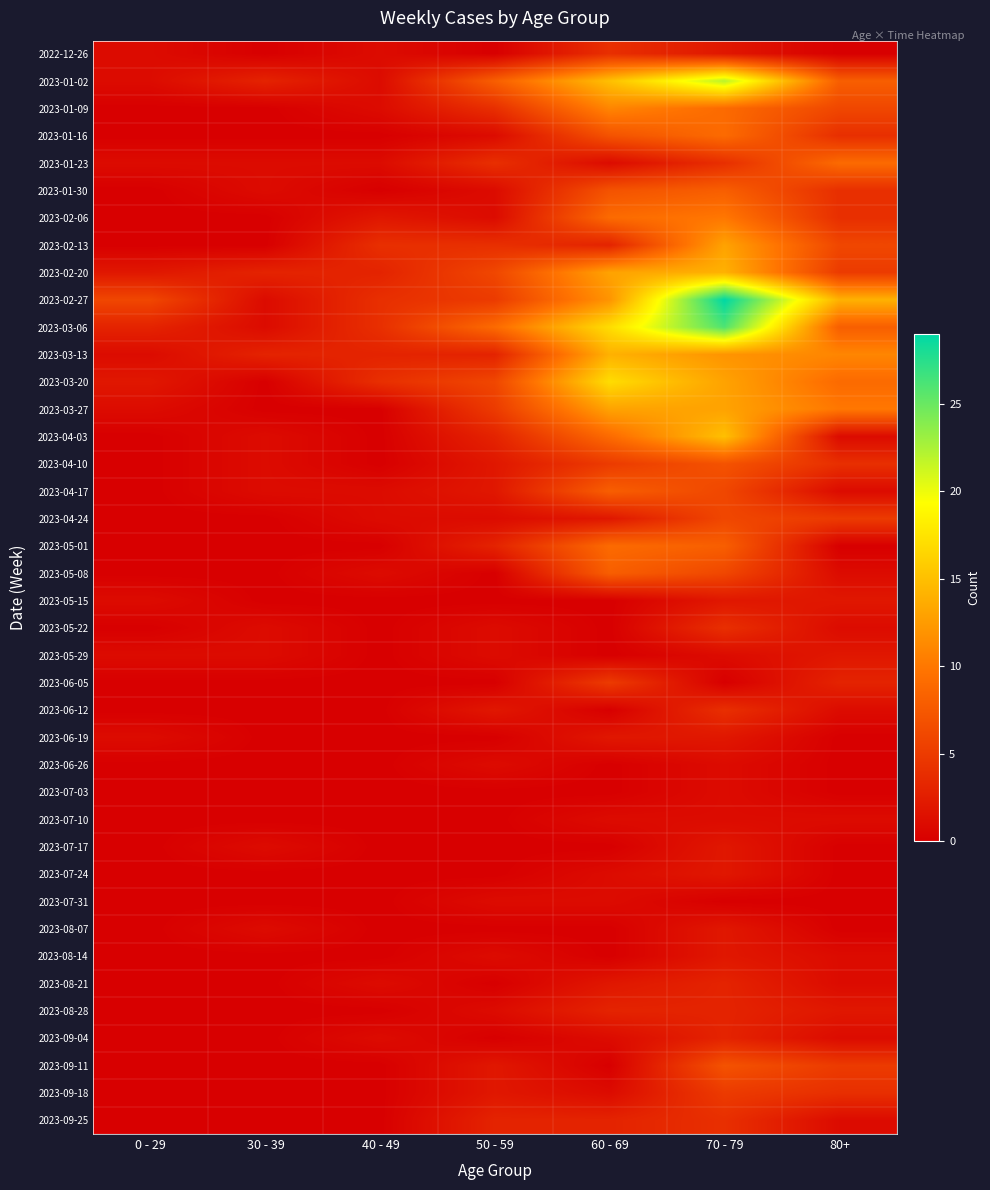

Rank the series by their maximum value, from lowest to highest.

2023-06-26, 2023-07-03, 2023-07-10, 2023-07-31, 2023-05-15, 2023-05-29, 2023-06-19, 2023-07-17, 2023-07-24, 2023-08-07, 2023-08-14, 2023-08-21, 2023-08-28, 2023-09-04, 2022-12-26, 2023-05-22, 2023-06-12, 2023-09-25, 2023-06-05, 2023-09-18, 2023-04-24, 2023-04-10, 2023-09-11, 2023-01-30, 2023-04-17, 2023-05-08, 2023-01-16, 2023-01-23, 2023-05-01, 2023-02-06, 2023-01-09, 2023-02-13, 2023-03-27, 2023-02-20, 2023-03-13, 2023-04-03, 2023-03-20, 2023-01-02, 2023-03-06, 2023-02-27